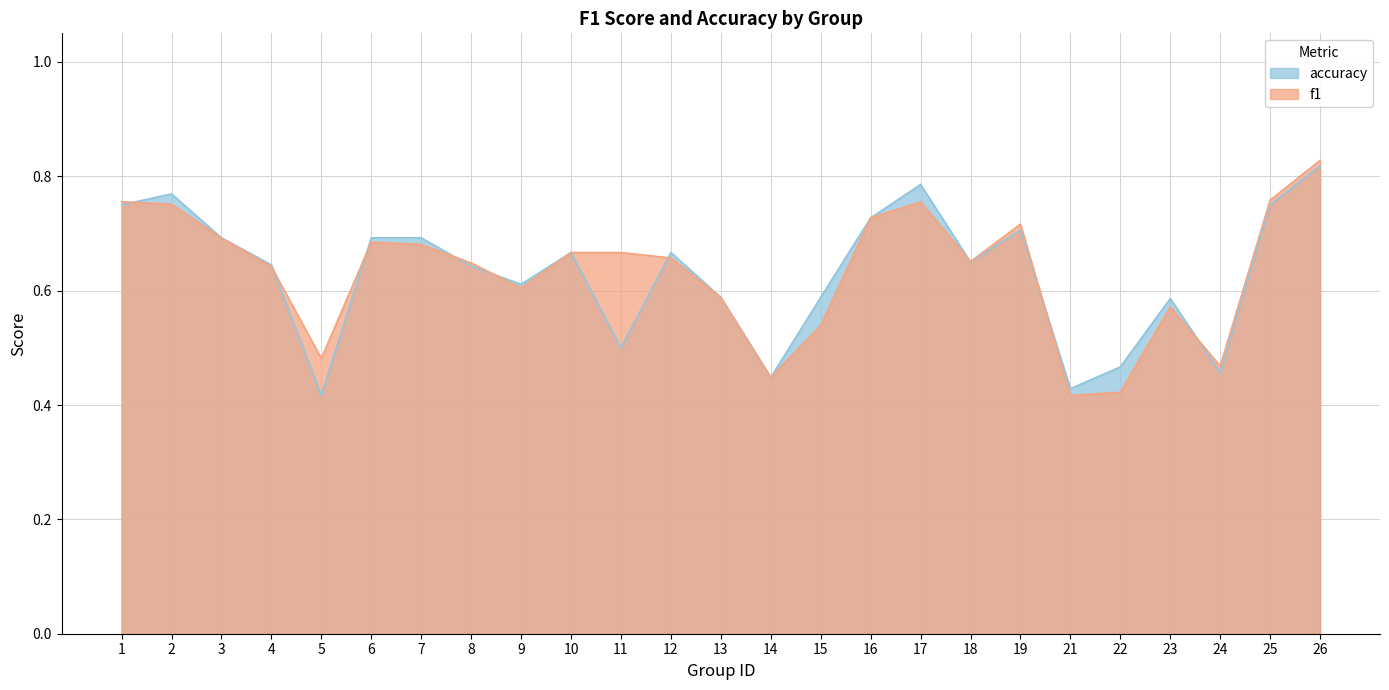

Rank the series at 9 from lowest to highest value.

f1, accuracy